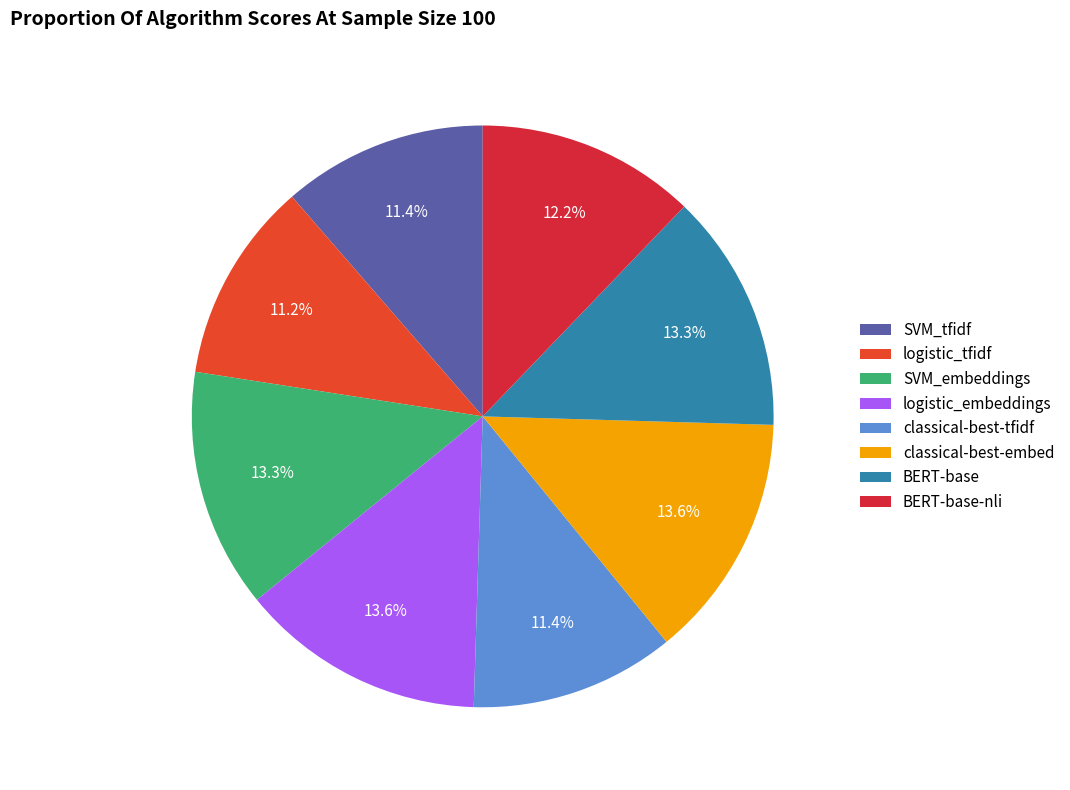

To the nearest percent, what portion does SVM_embeddings represent?

13%